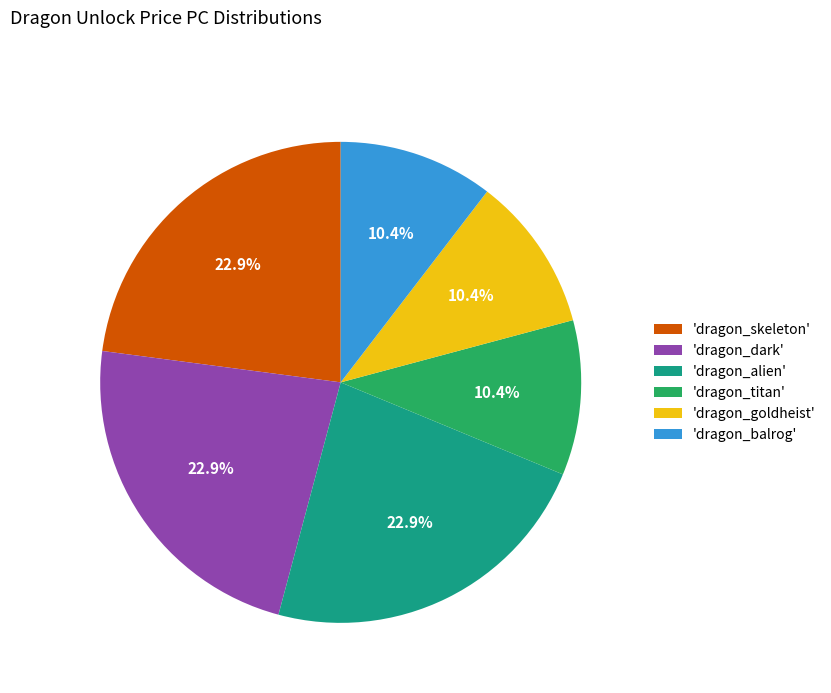

Is there any slice that represents more than half of the pie?

No